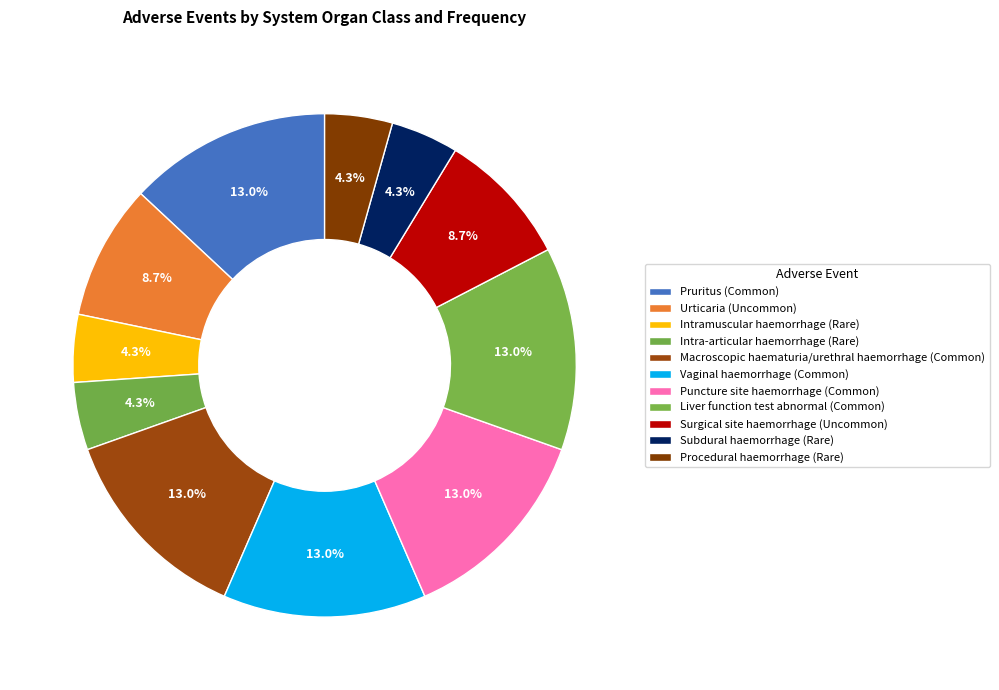

What is the change in value from Liver function test abnormal (Common) to Surgical site haemorrhage (Uncommon)?

-1